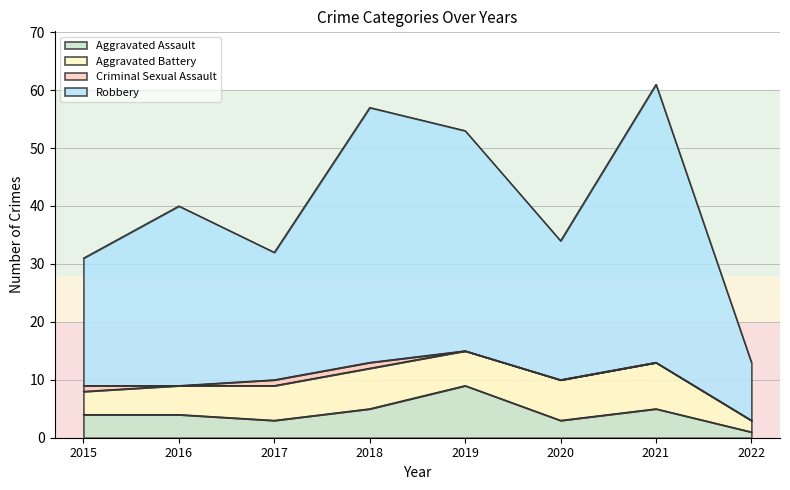

What is the value of the Aggravated Assault point at the 3rd from the left?

3